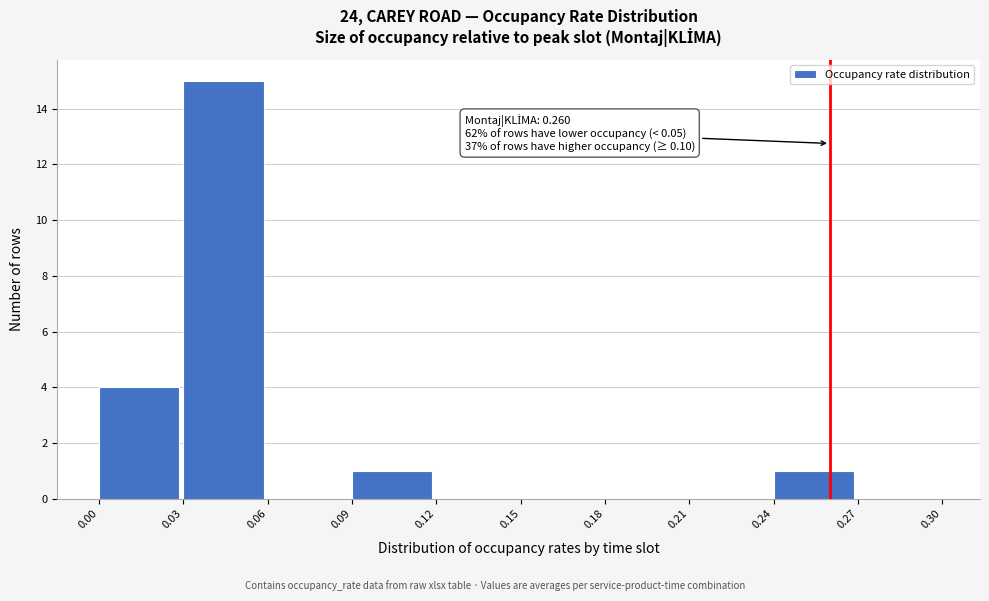

Over which range of the x-axis is the bar tallest?

0.03 to 0.06